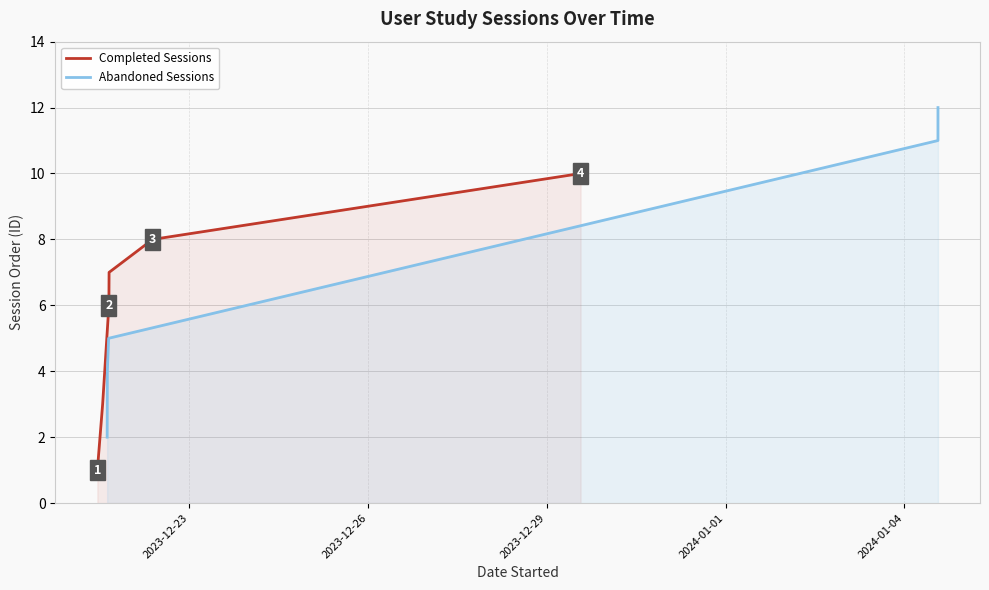

What is the value of the 11th point from the left?

12